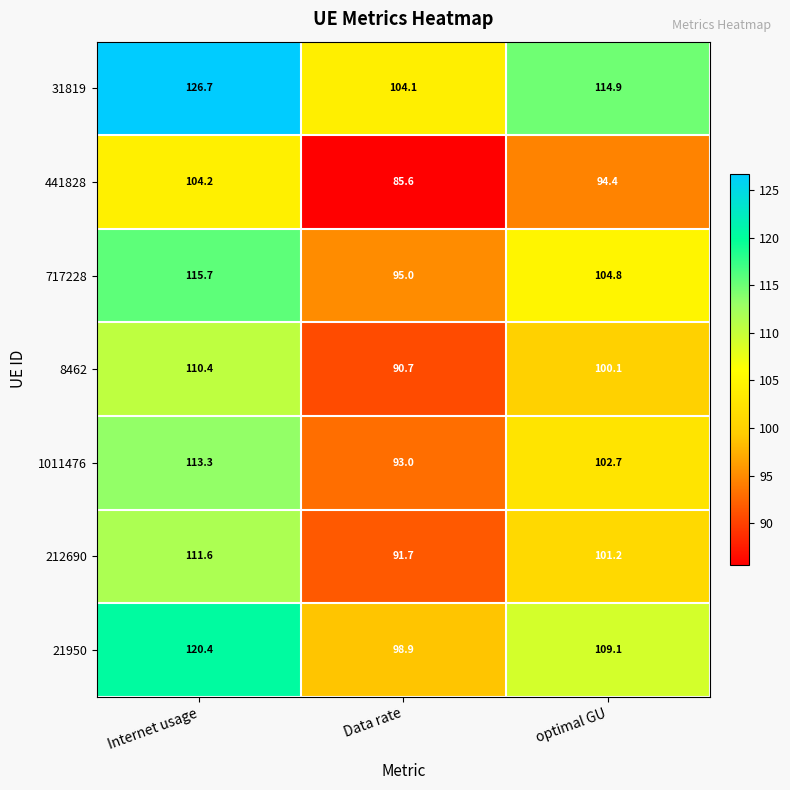

At Internet usage, list the series in order from largest to smallest.

31819, 21950, 717228, 1011476, 212690, 8462, 441828